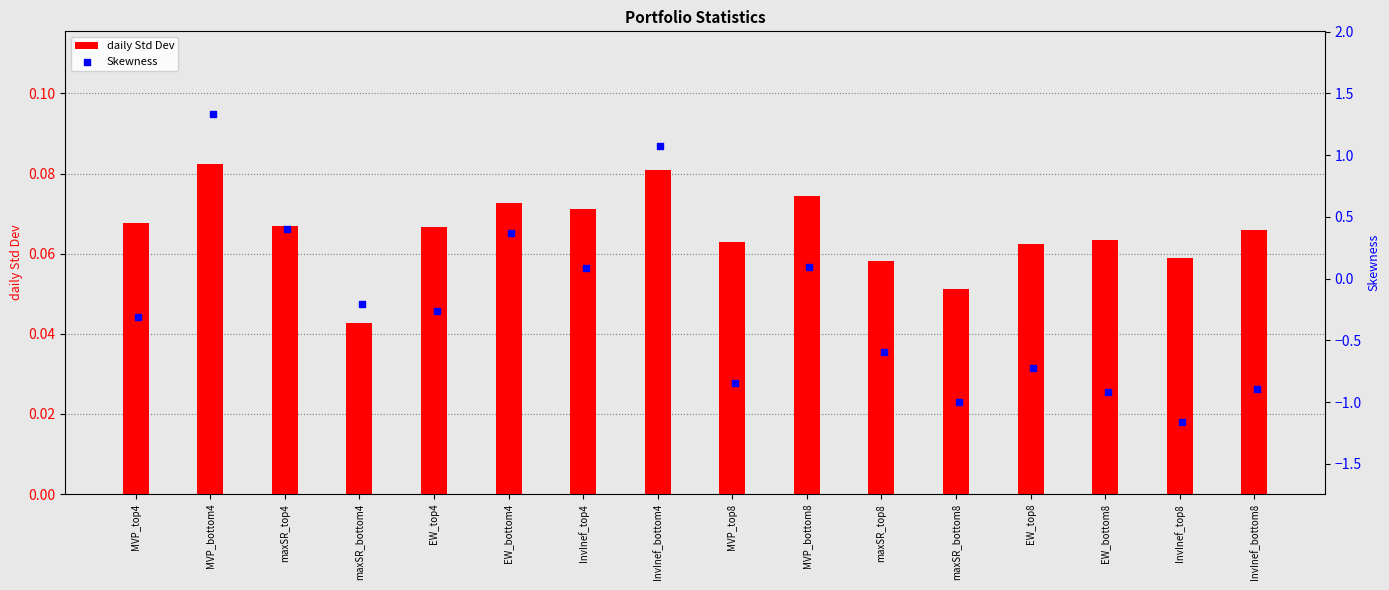

What are all the series names shown in the legend?

daily Std Dev, Skewness